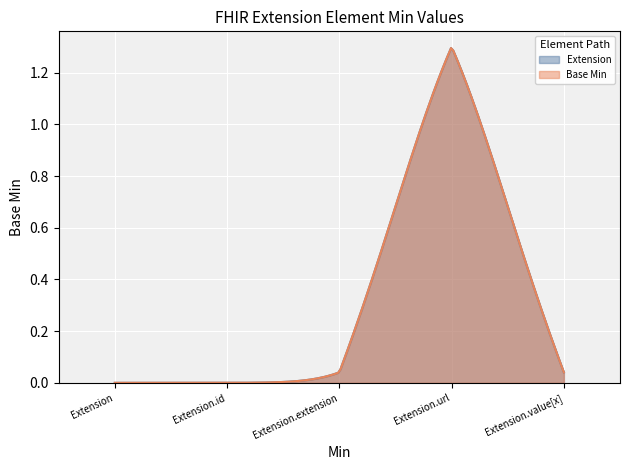

What position from the left is Extension?

1